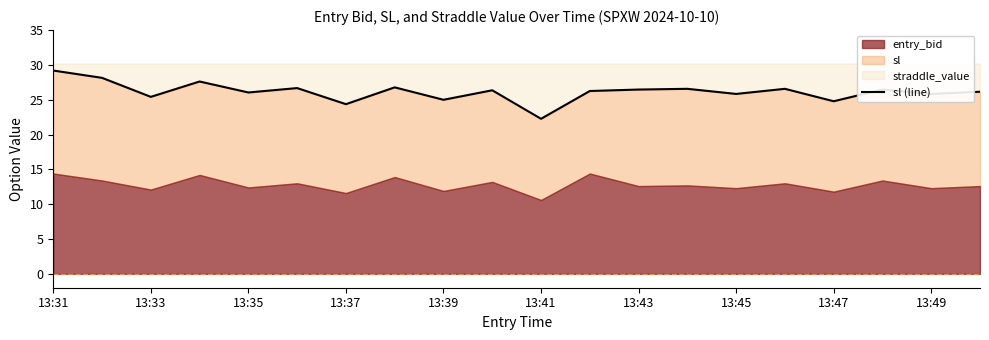

What position from the right is 13:49?

2